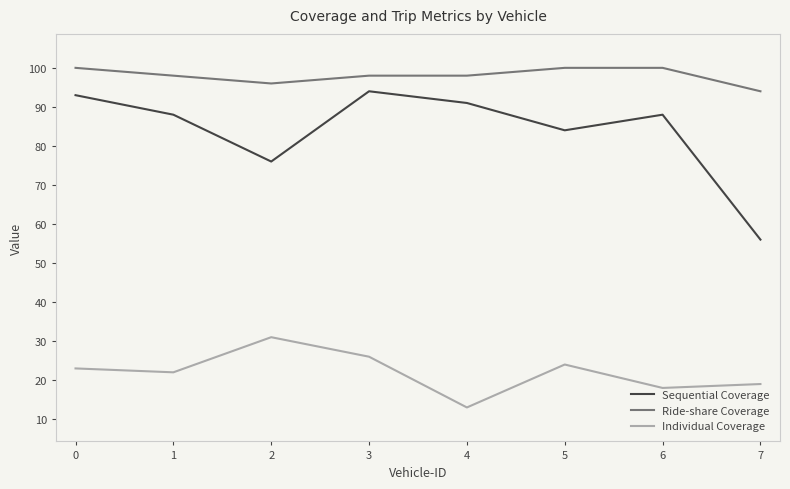

What is the average value of the Sequential Coverage series?

84